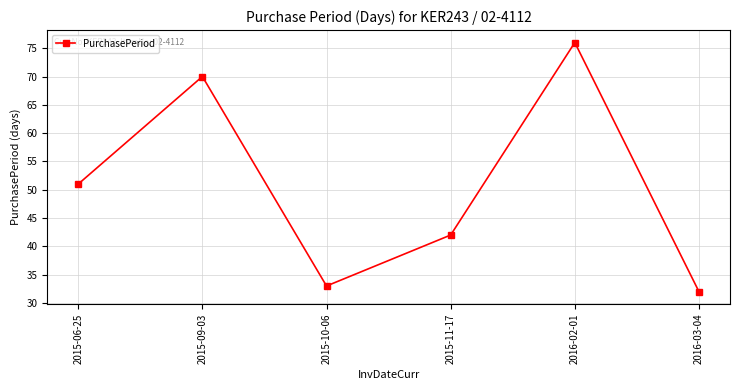

True or false: the data shows 70 at 2015-09-03.

True